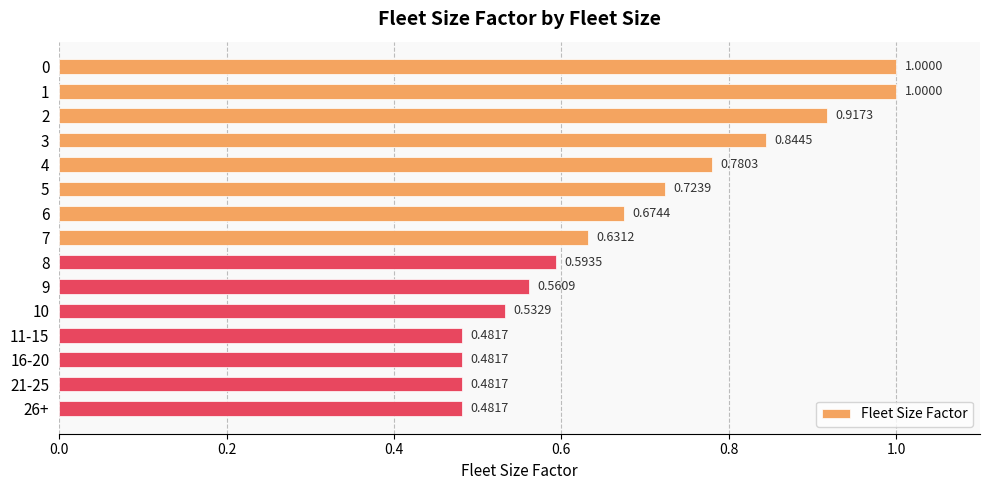

What is the sum of the values at 7 and 8?

1.2